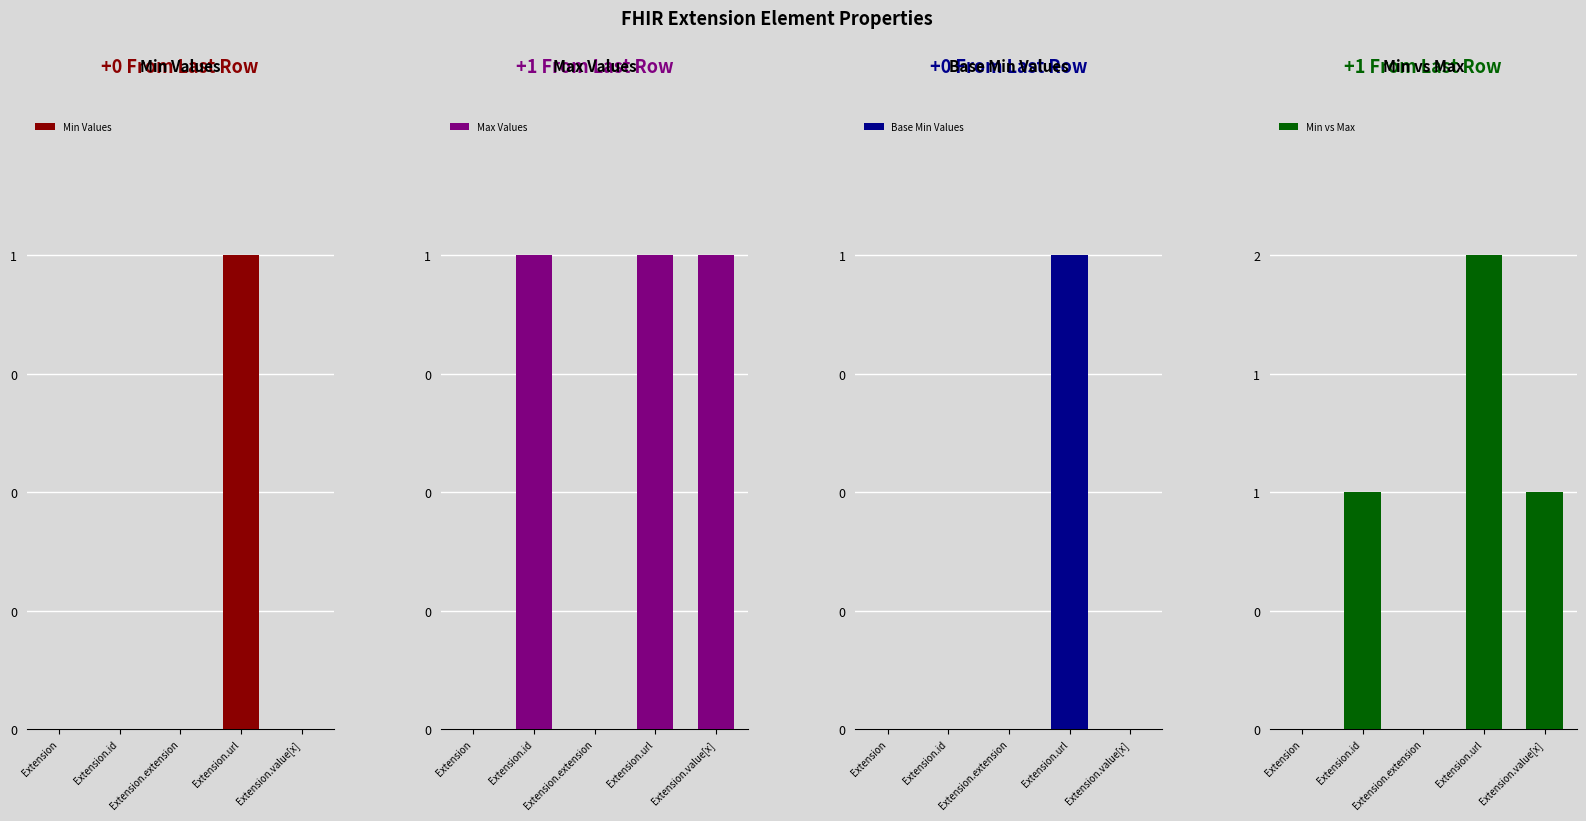

List the labels in order of Min Values value, largest first.

Extension.url, Extension, Extension.id, Extension.extension, Extension.value[x]